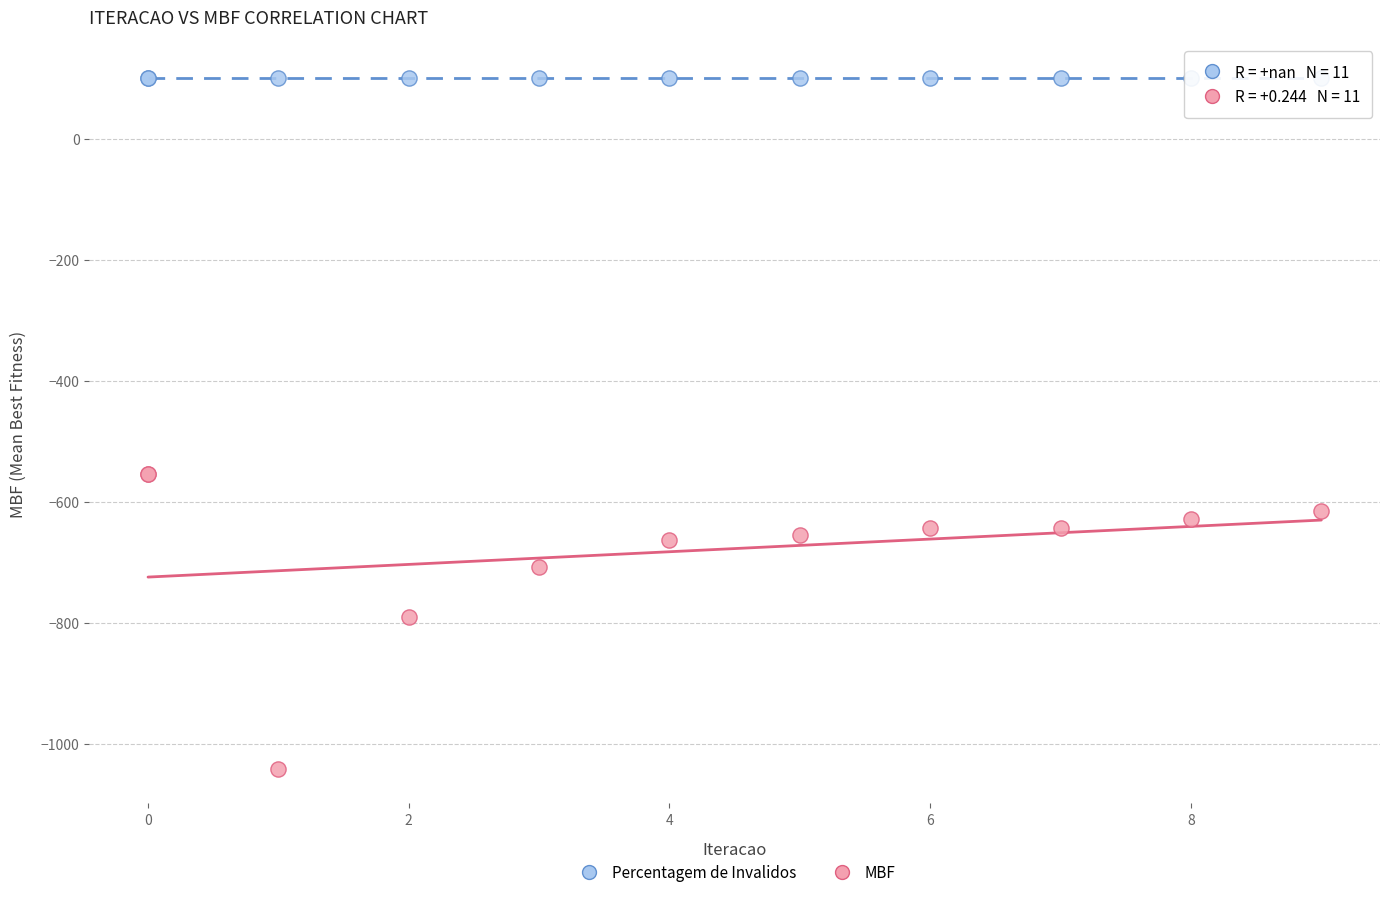

Which series contains the highest Y value?

Percentagem de Invalidos